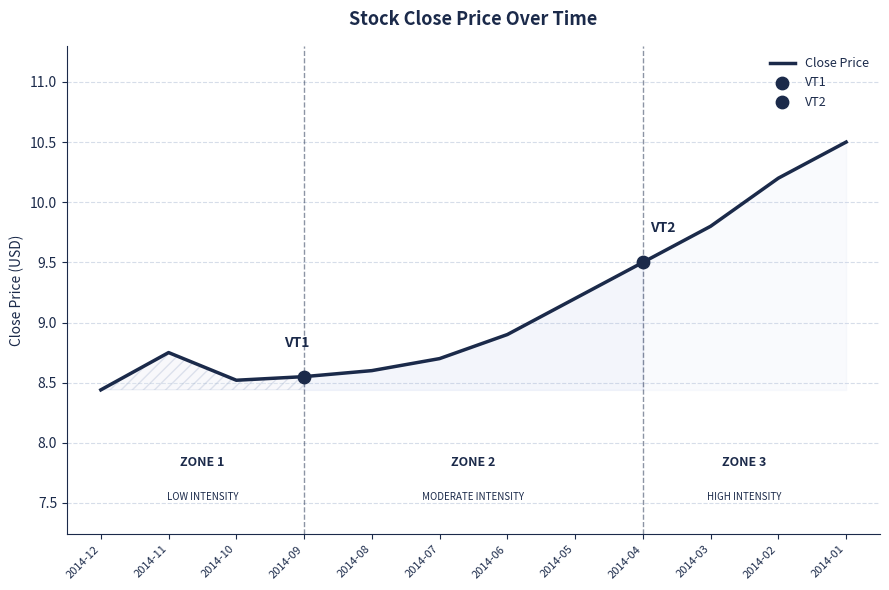

What is the ratio of the value at 2014-10 to the value at 2014-08?

1.0